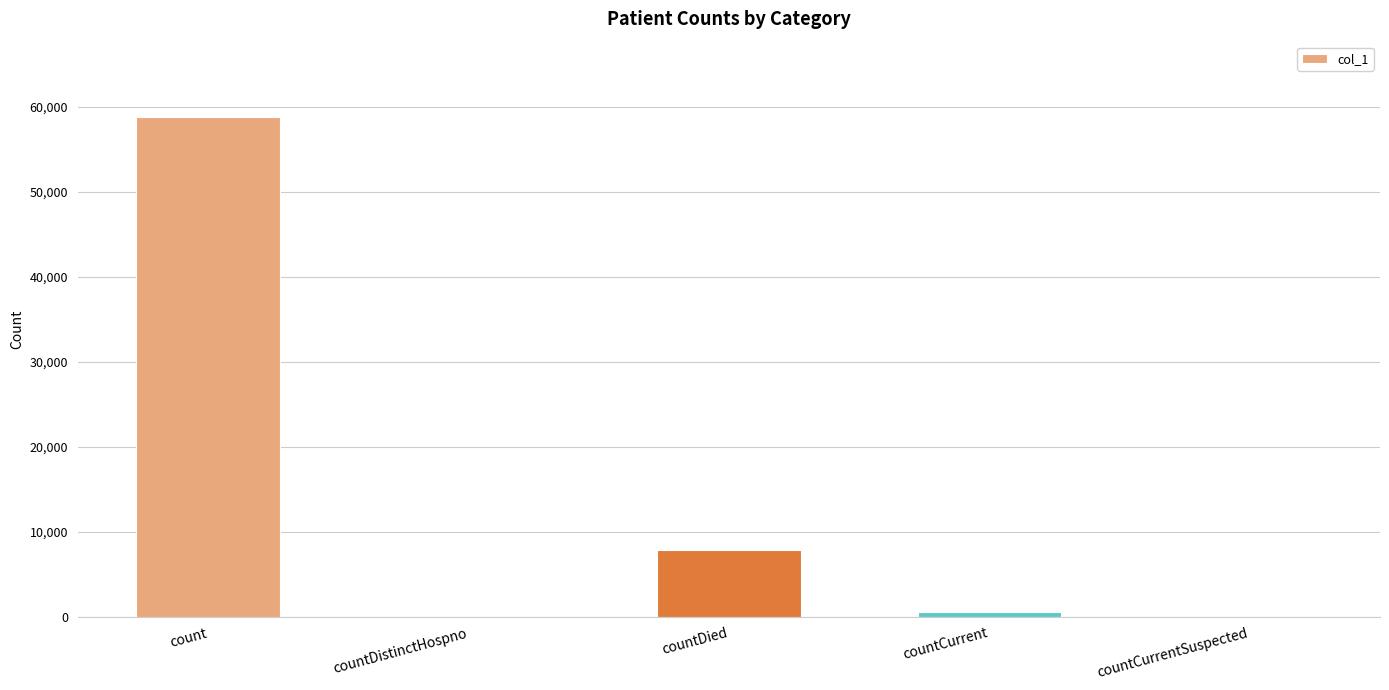

Where is the data nearest to the value 29429?

countDied